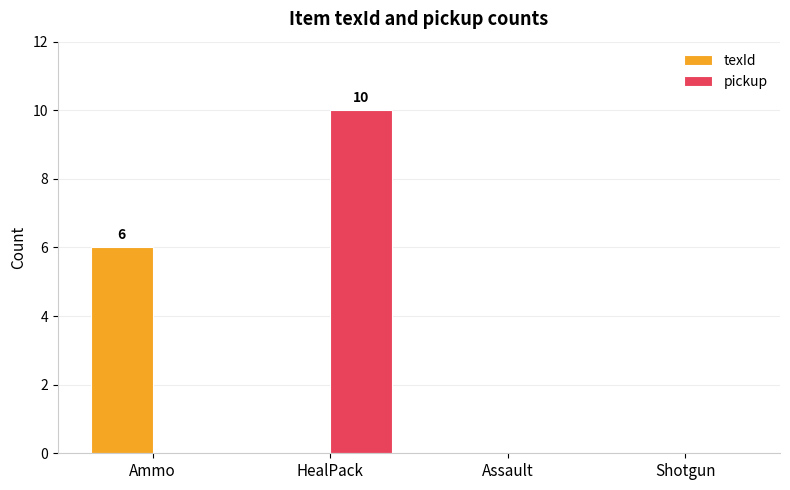

True or false: texId has a value of 0 at HealPack.

True